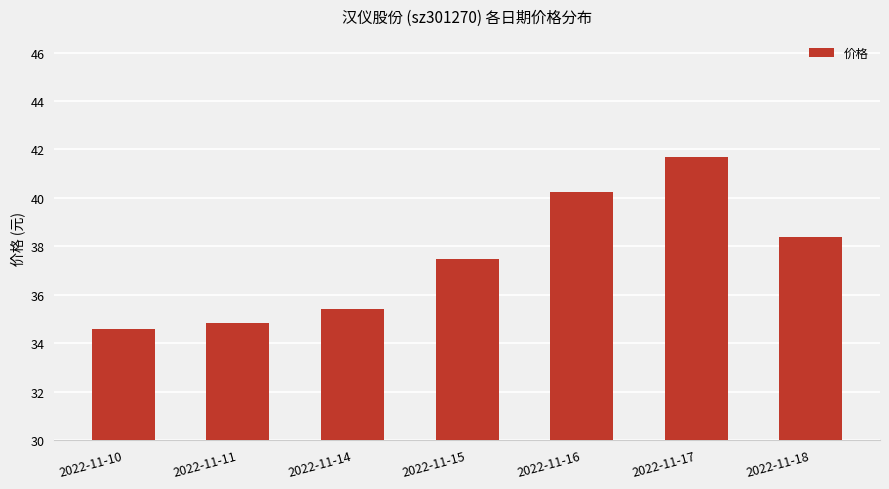

Rank the categories by value from highest to lowest.

2022-11-17, 2022-11-16, 2022-11-18, 2022-11-15, 2022-11-14, 2022-11-11, 2022-11-10